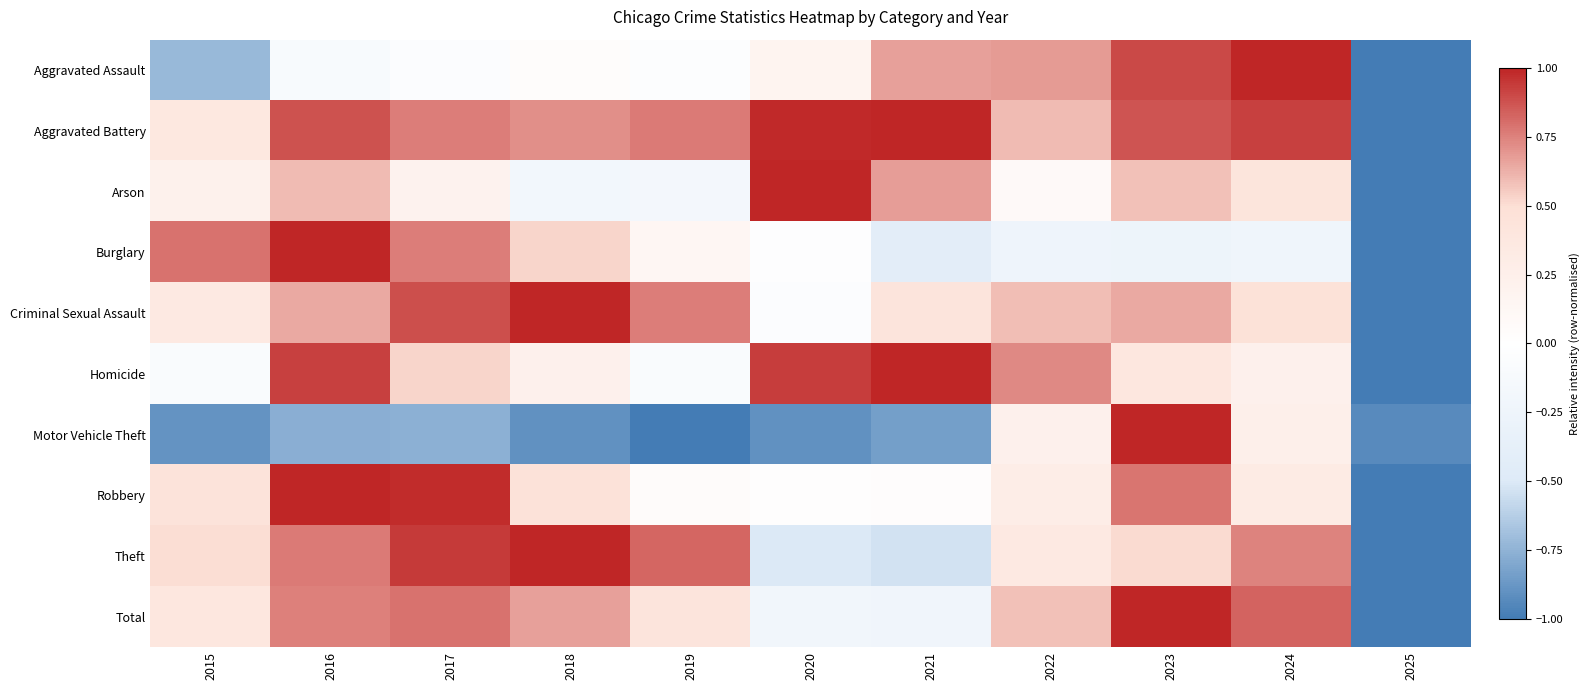

How many series are shown in this chart?

10